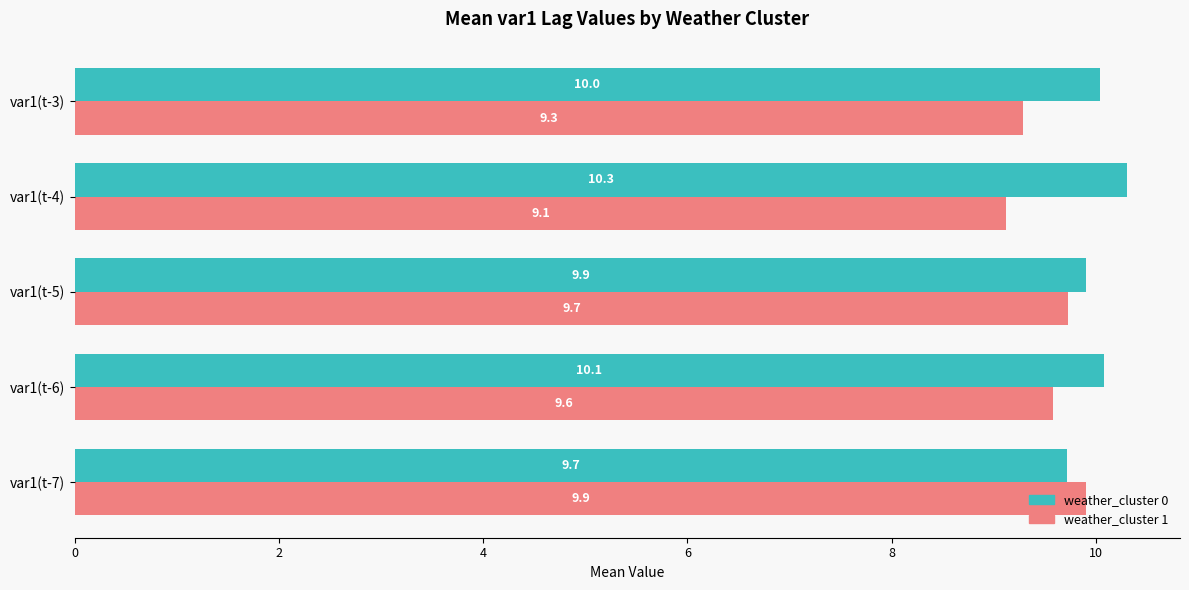

What is the difference between the maximum and minimum values in the weather_cluster 0 series?

0.6